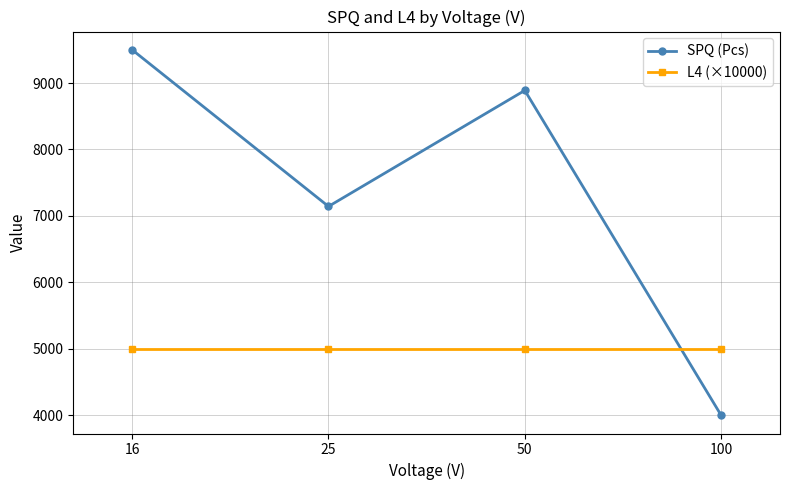

How many times do SPQ (Pcs) and L4 (×10000) cross each other?

1